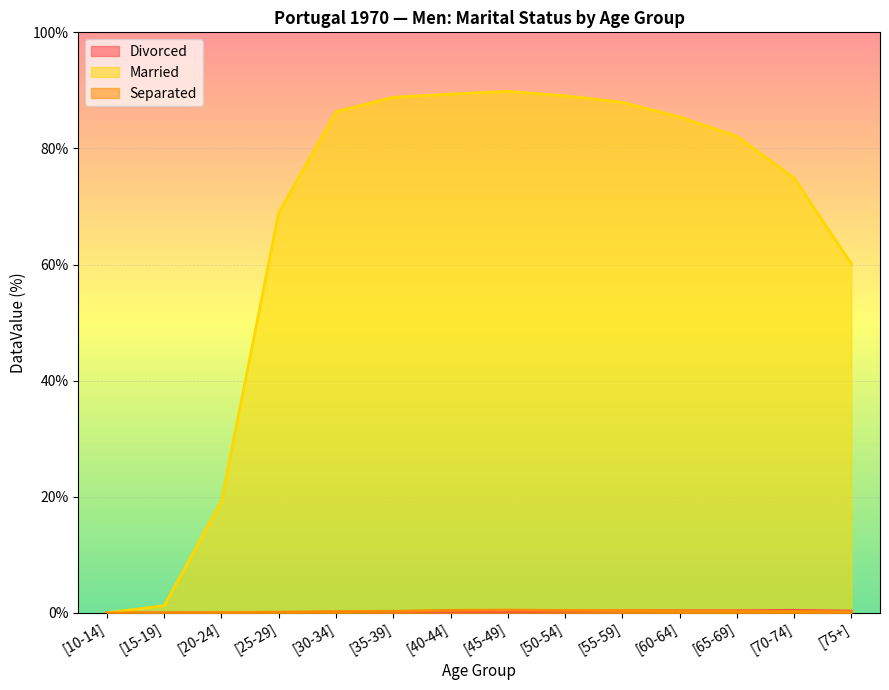

The value of Separated at [50-54] is 0.4. True or false?

True